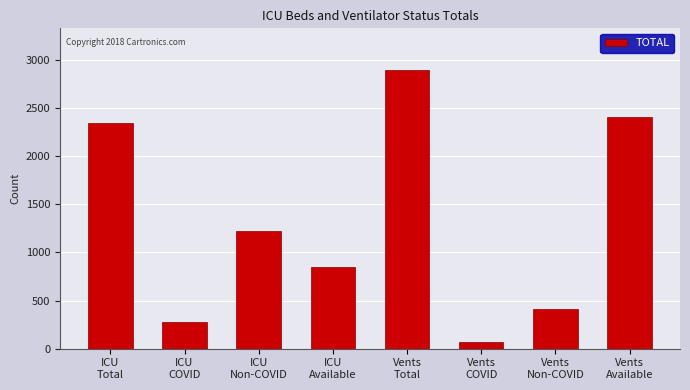

Reading left to right, extract all data points from this chart.

ICU
Total=2344	ICU
COVID=278	ICU
Non-COVID=1222	ICU
Available=844	Vents
Total=2896	Vents
COVID=72	Vents
Non-COVID=415	Vents
Available=2409